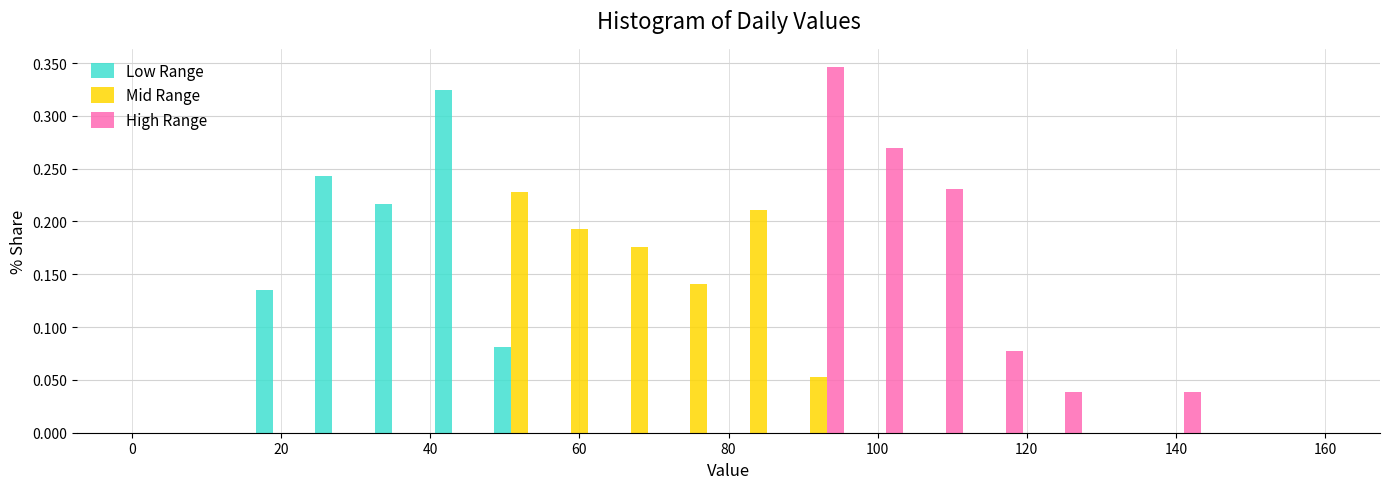

Reading left to right, transcribe this chart: for each range on the x-axis, give the height of each series' bar. The values are not printed on the chart, so give them approximately, as read against the axis.

0 to 8: Low Range=0	Mid Range=0	High Range=0
8 to 16: Low Range=0	Mid Range=0	High Range=0
16 to 24: Low Range=0.135	Mid Range=0	High Range=0
24 to 32: Low Range=0.245	Mid Range=0	High Range=0
32 to 40: Low Range=0.215	Mid Range=0	High Range=0
40 to 48: Low Range=0.325	Mid Range=0	High Range=0
48 to 56: Low Range=0.080	Mid Range=0.230	High Range=0
56 to 64: Low Range=0	Mid Range=0.195	High Range=0
64 to 72: Low Range=0	Mid Range=0.175	High Range=0
72 to 80: Low Range=0	Mid Range=0.140	High Range=0
80 to 88: Low Range=0	Mid Range=0.210	High Range=0
88 to 96: Low Range=0	Mid Range=0.055	High Range=0.345
96 to 104: Low Range=0	Mid Range=0	High Range=0.270
104 to 112: Low Range=0	Mid Range=0	High Range=0.230
112 to 120: Low Range=0	Mid Range=0	High Range=0.075
120 to 128: Low Range=0	Mid Range=0	High Range=0.040
128 to 136: Low Range=0	Mid Range=0	High Range=0
136 to 144: Low Range=0	Mid Range=0	High Range=0.040
144 to 152: Low Range=0	Mid Range=0	High Range=0
152 to 160: Low Range=0	Mid Range=0	High Range=0